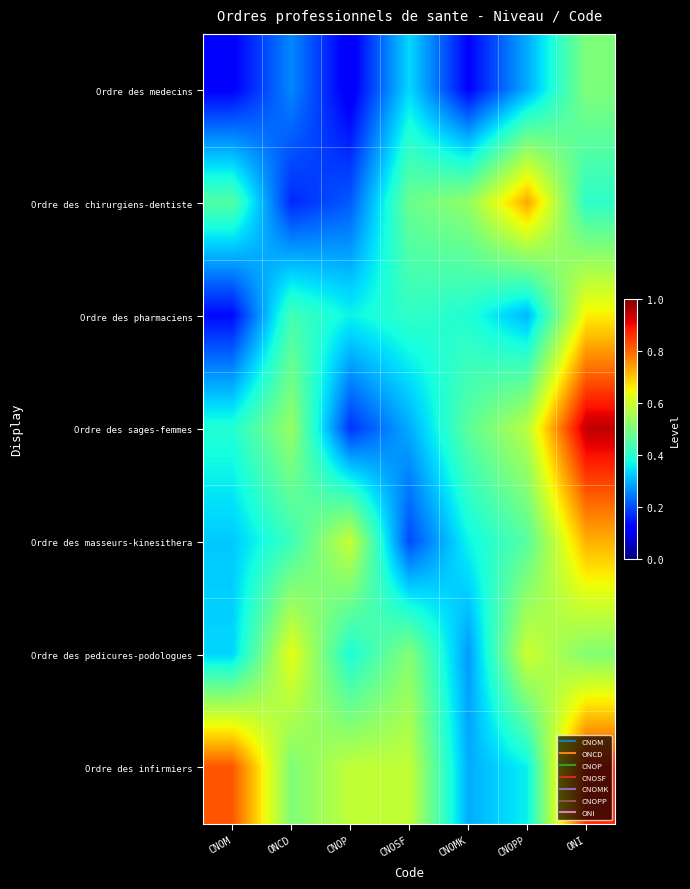

How many data points does each series have?

7